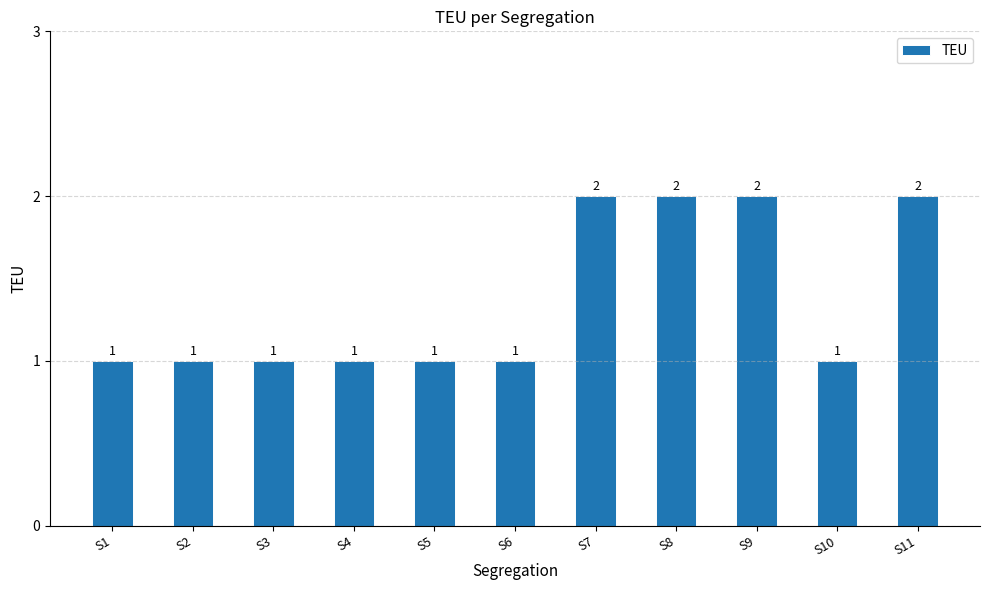

Are the bars horizontal?

No